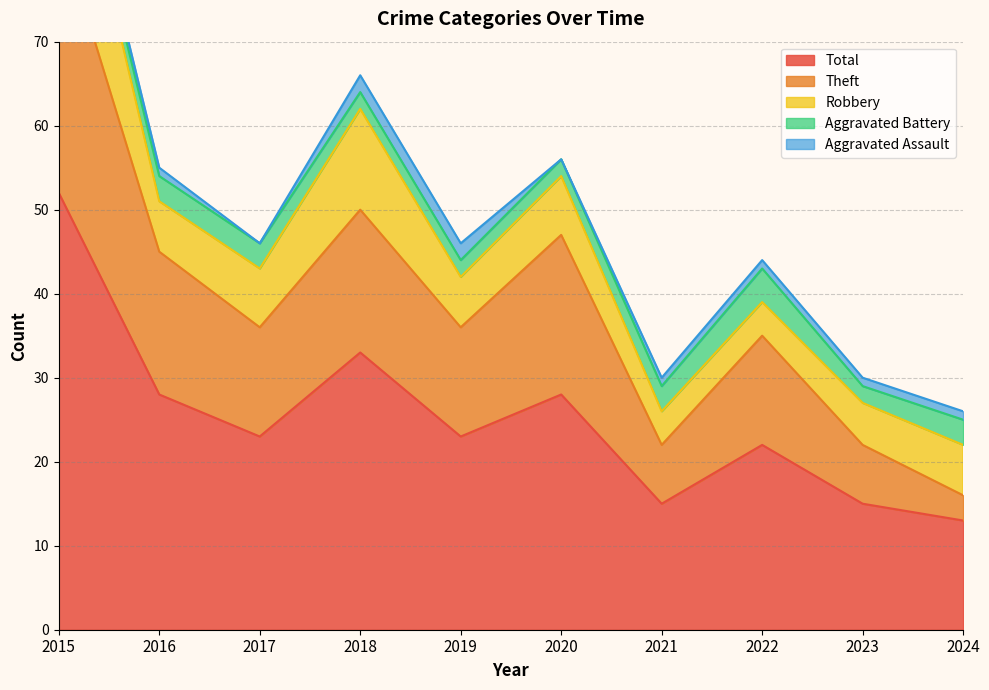

What is the difference between the second highest and second lowest values in the Total series?

18